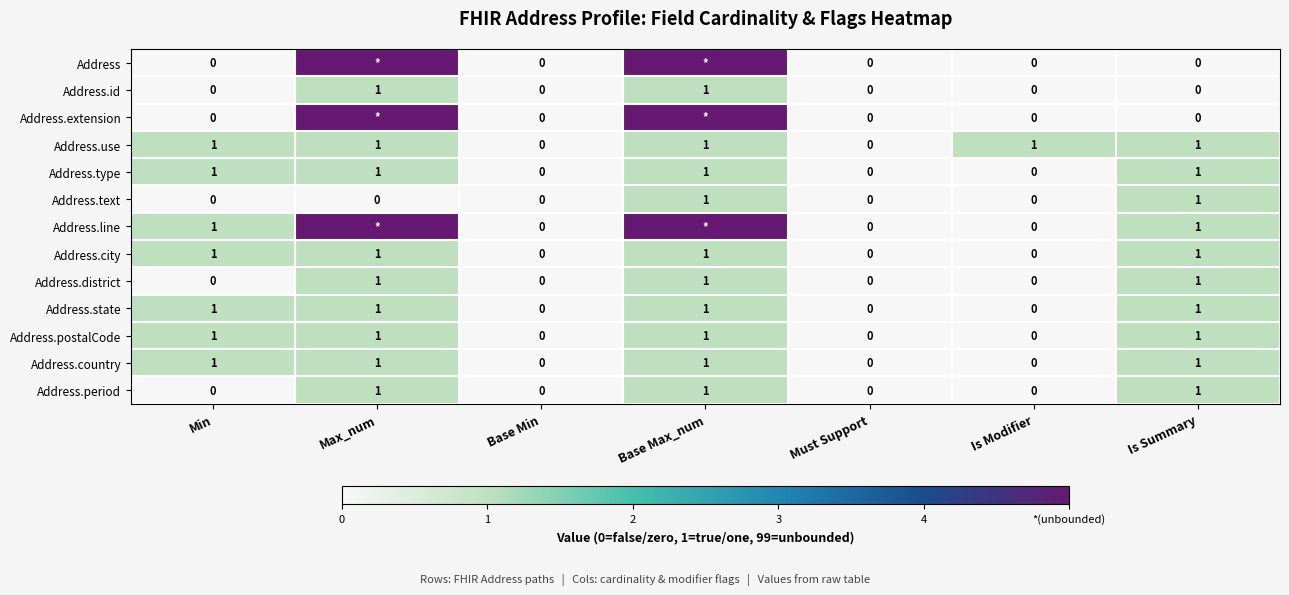

What is the sum of all Address.state values?

4